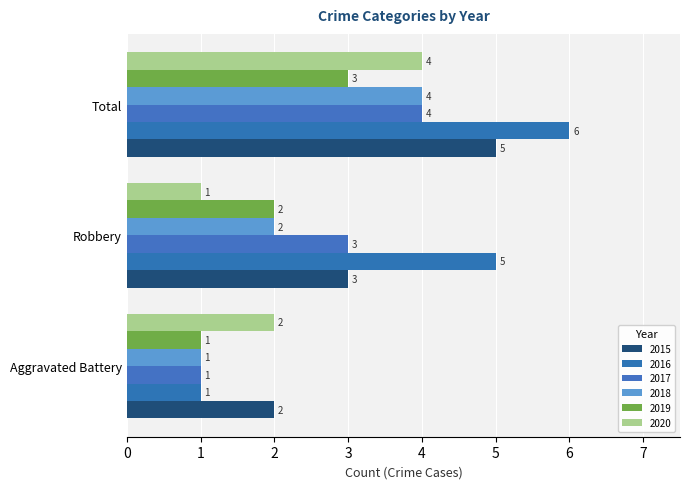

What are all the series names shown in the legend?

2015, 2016, 2017, 2018, 2019, 2020